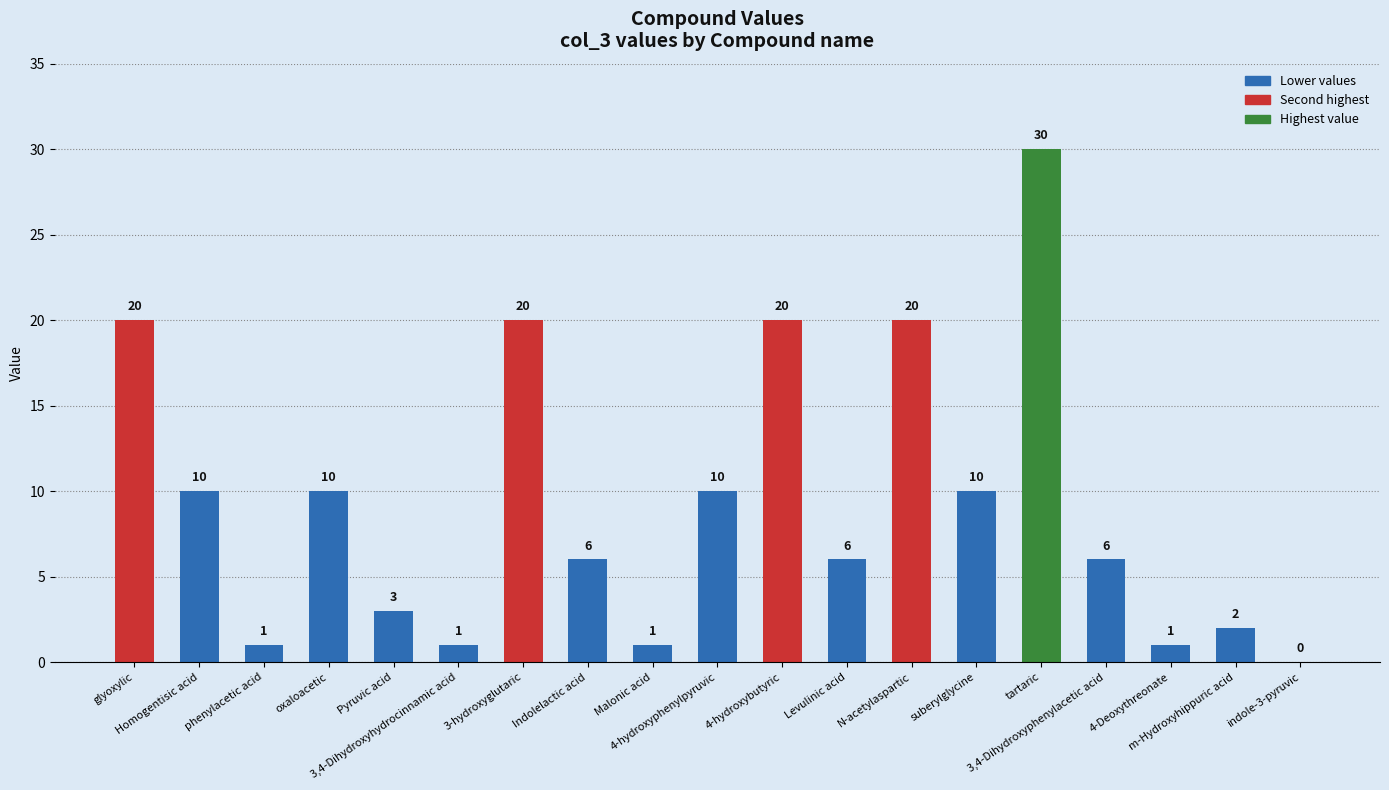

What is the greatest value displayed?

30